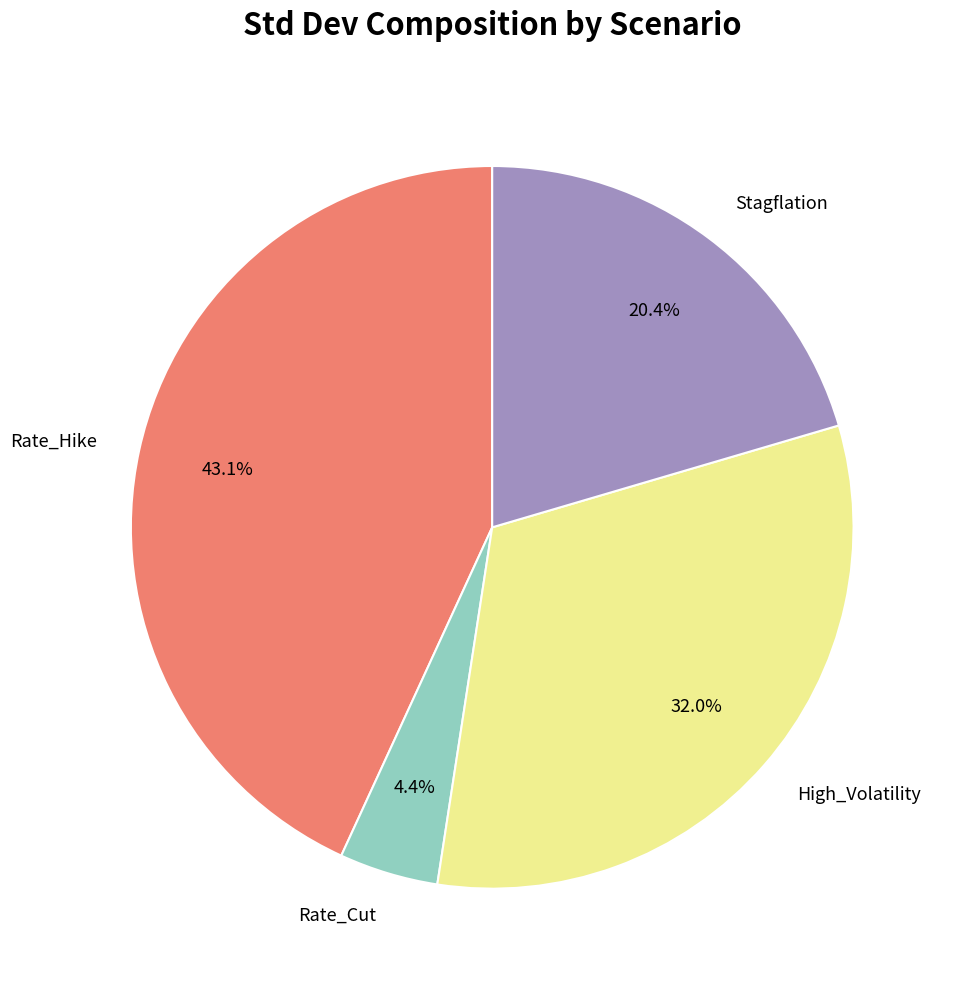

What is the ratio of the value at Rate_Hike to the value at Stagflation?

2.1